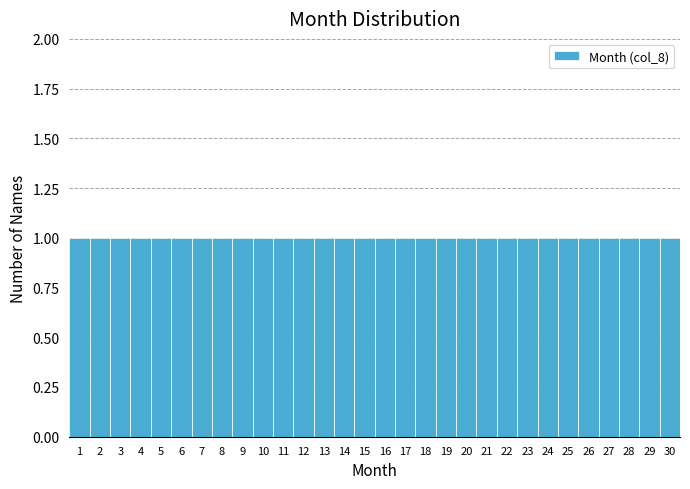

Reading left to right, transcribe this chart: for each bar, give the range it covers on the x-axis and its height. The values are not printed on the chart, so give them approximately, as read against the axis.

0.5 to 1.5: 1
1.5 to 2.5: 1
2.5 to 3.5: 1
3.5 to 4.5: 1
4.5 to 5.5: 1
5.5 to 6.5: 1
6.5 to 7.5: 1
7.5 to 8.5: 1
8.5 to 9.5: 1
9.5 to 10.5: 1
10.5 to 11.5: 1
11.5 to 12.5: 1
12.5 to 13.5: 1
13.5 to 14.5: 1
14.5 to 15.5: 1
15.5 to 16.5: 1
16.5 to 17.5: 1
17.5 to 18.5: 1
18.5 to 19.5: 1
19.5 to 20.5: 1
20.5 to 21.5: 1
21.5 to 22.5: 1
22.5 to 23.5: 1
23.5 to 24.5: 1
24.5 to 25.5: 1
25.5 to 26.5: 1
26.5 to 27.5: 1
27.5 to 28.5: 1
28.5 to 29.5: 1
29.5 to 30.5: 1